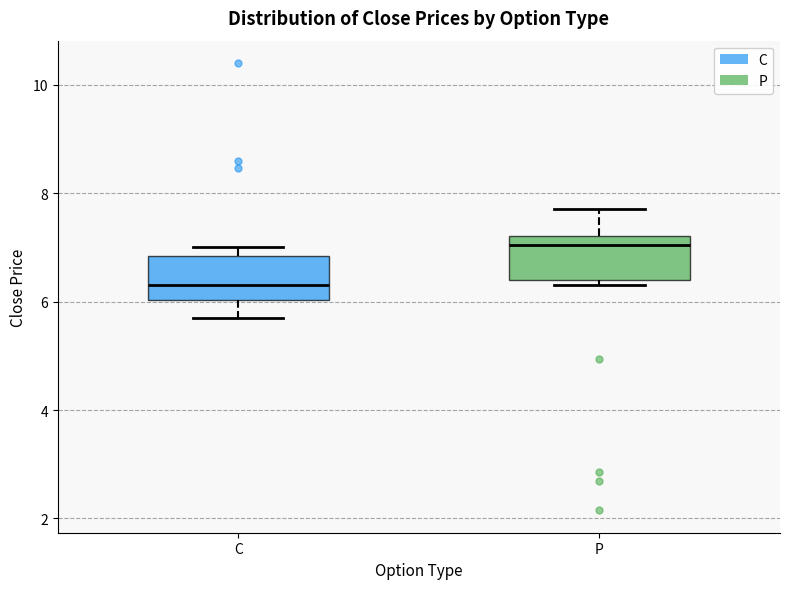

Reading left to right, read every box against the y-axis: the position of its median line, the range the box covers, and the ends of its whiskers. The values are not printed on the chart, so give them approximately, as read against the axis.

C: median 6.4, box 6.0 to 6.8, whiskers 5.8 to 7.0
P: median 7.0, box 6.4 to 7.2, whiskers 6.4 (just below the box's lower edge) to 7.8